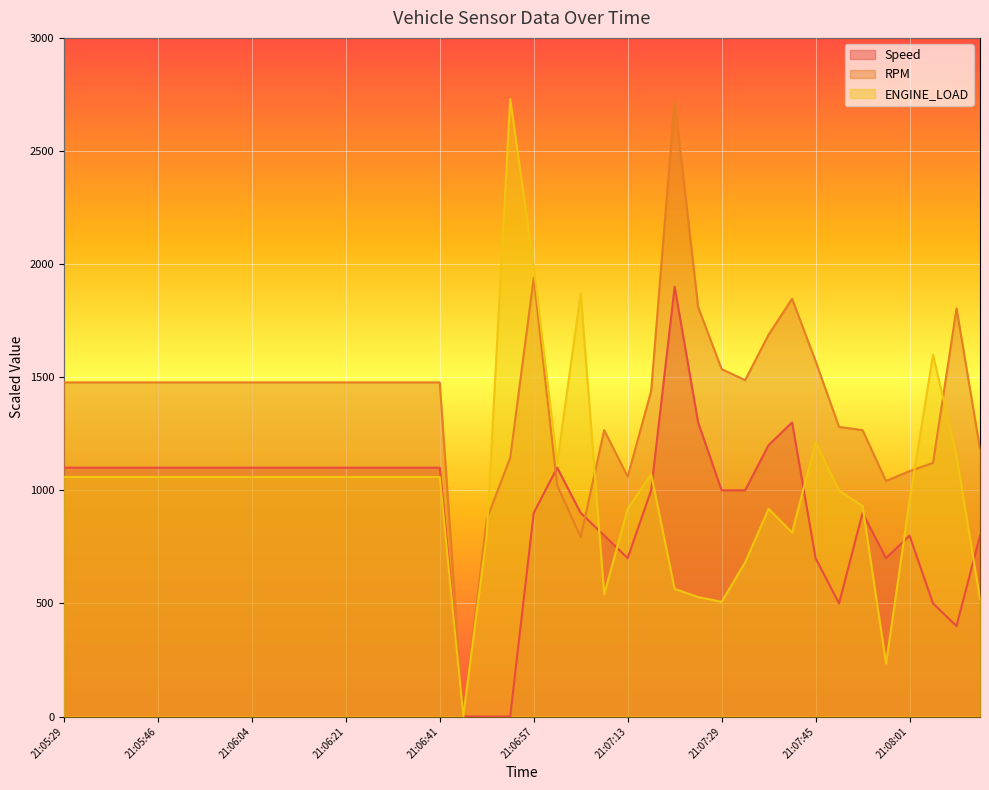

Which series has the largest range (max minus min)?

ENGINE_LOAD